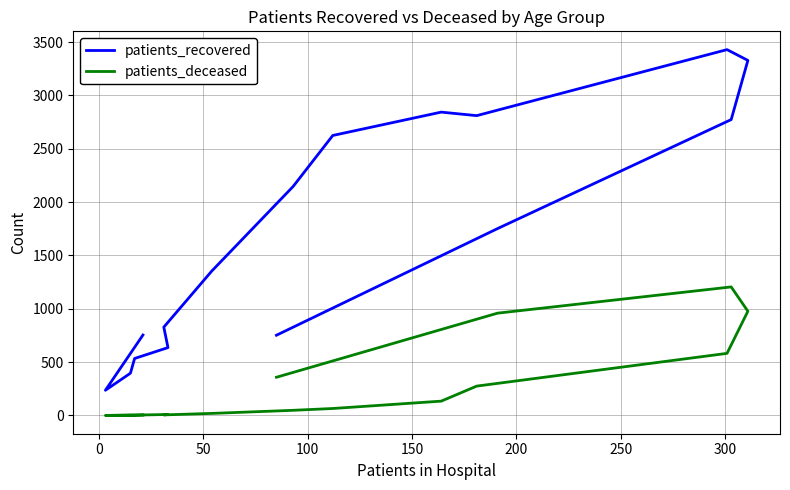

How many data points does each series have?

16